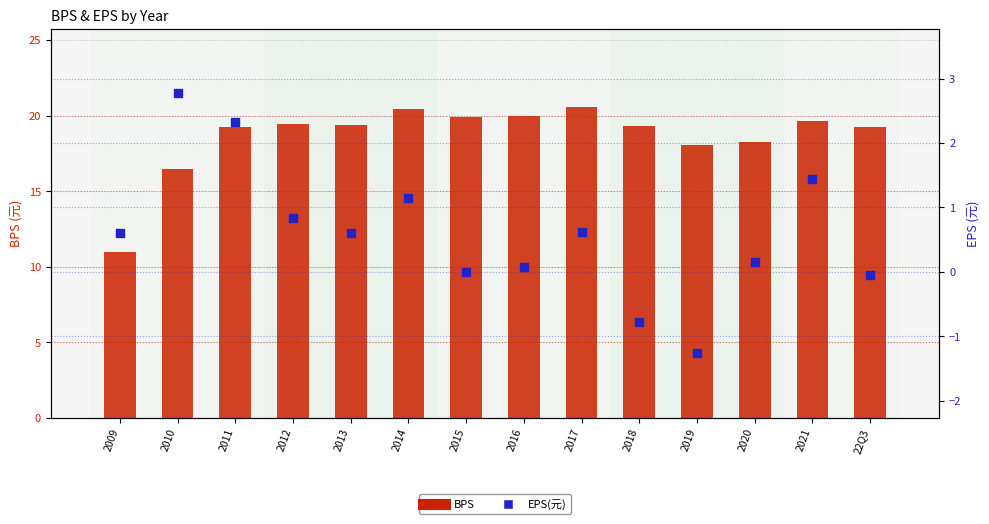

Which series reaches the maximum Y coordinate?

BPS